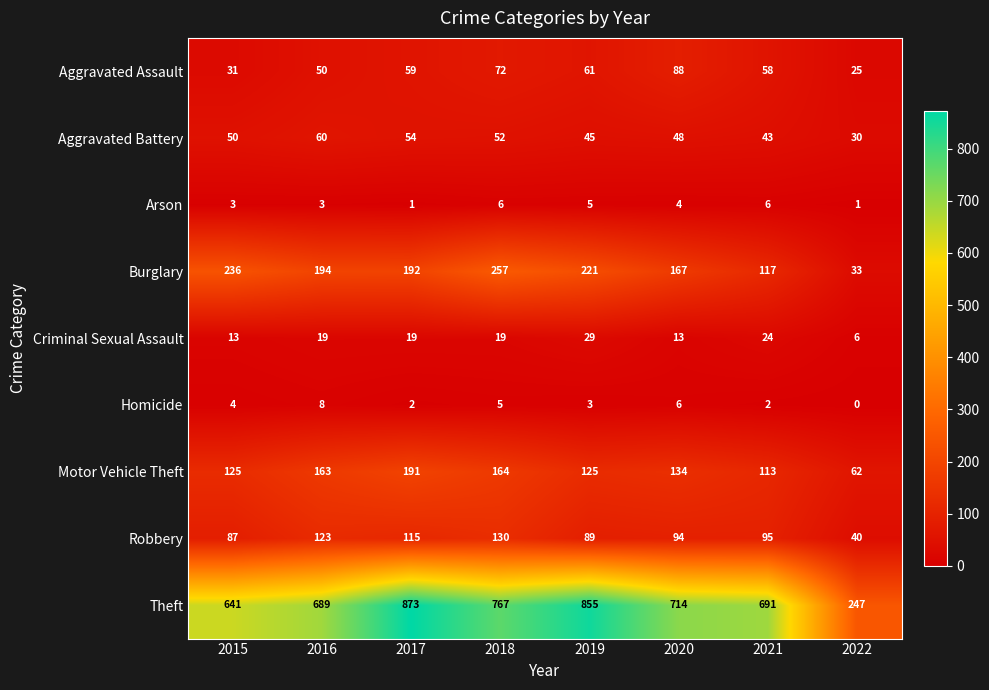

What is the difference between the maximum and second lowest values in the Motor Vehicle Theft series?

78